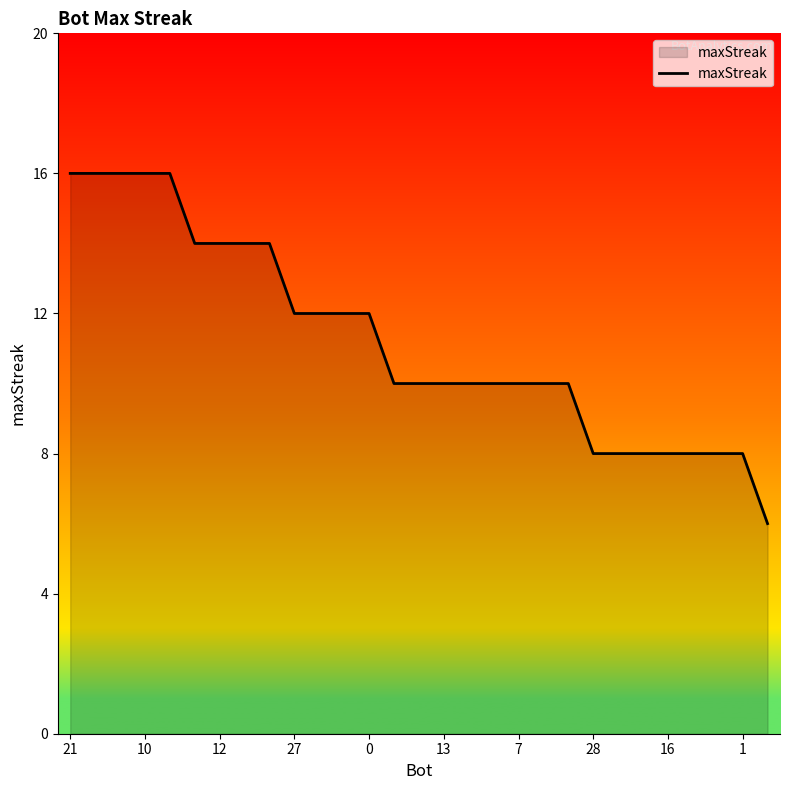

What is the maximum value shown in the chart?

16